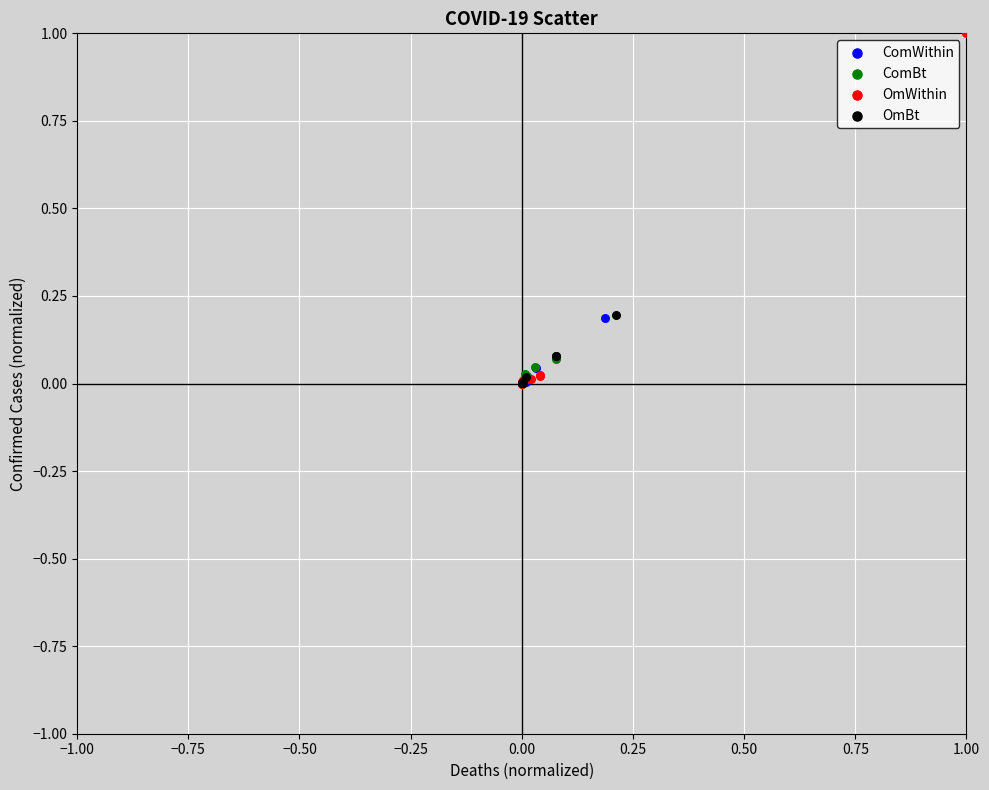

Which series contains the highest Y value?

OmWithin